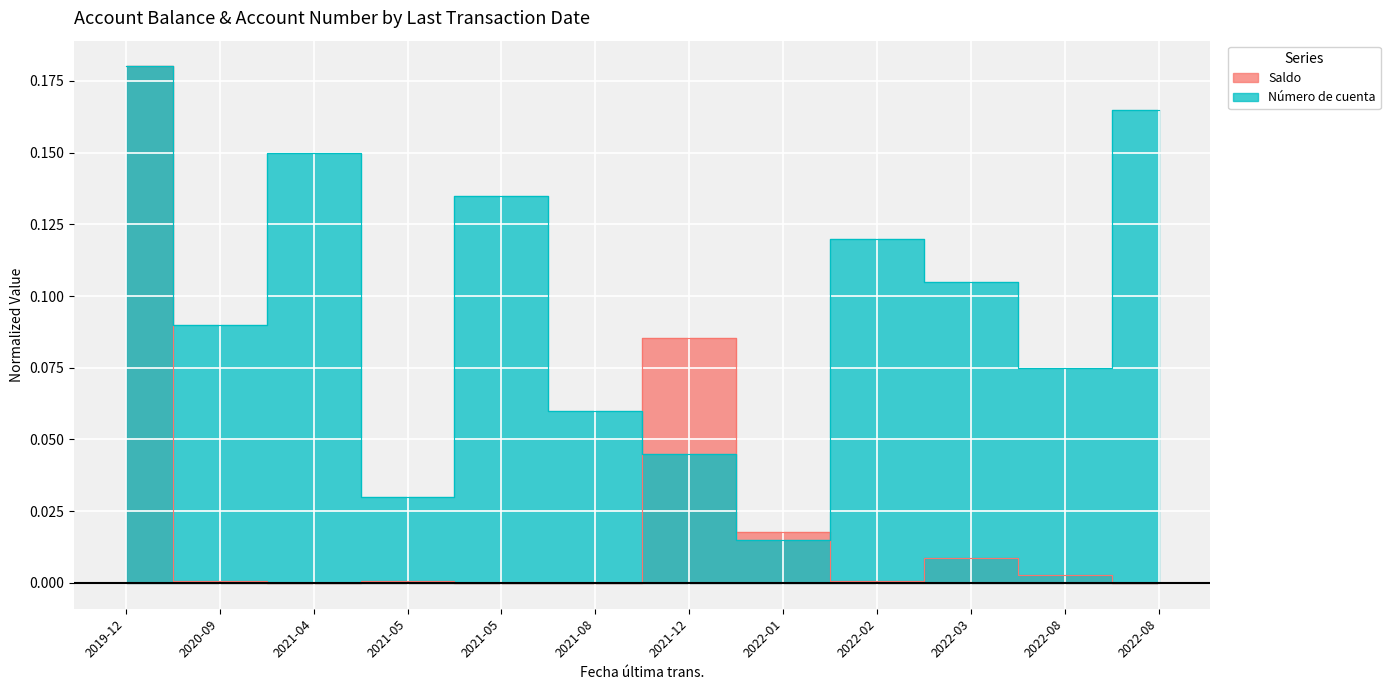

What is the label of the 5th point from the left?

2021-05